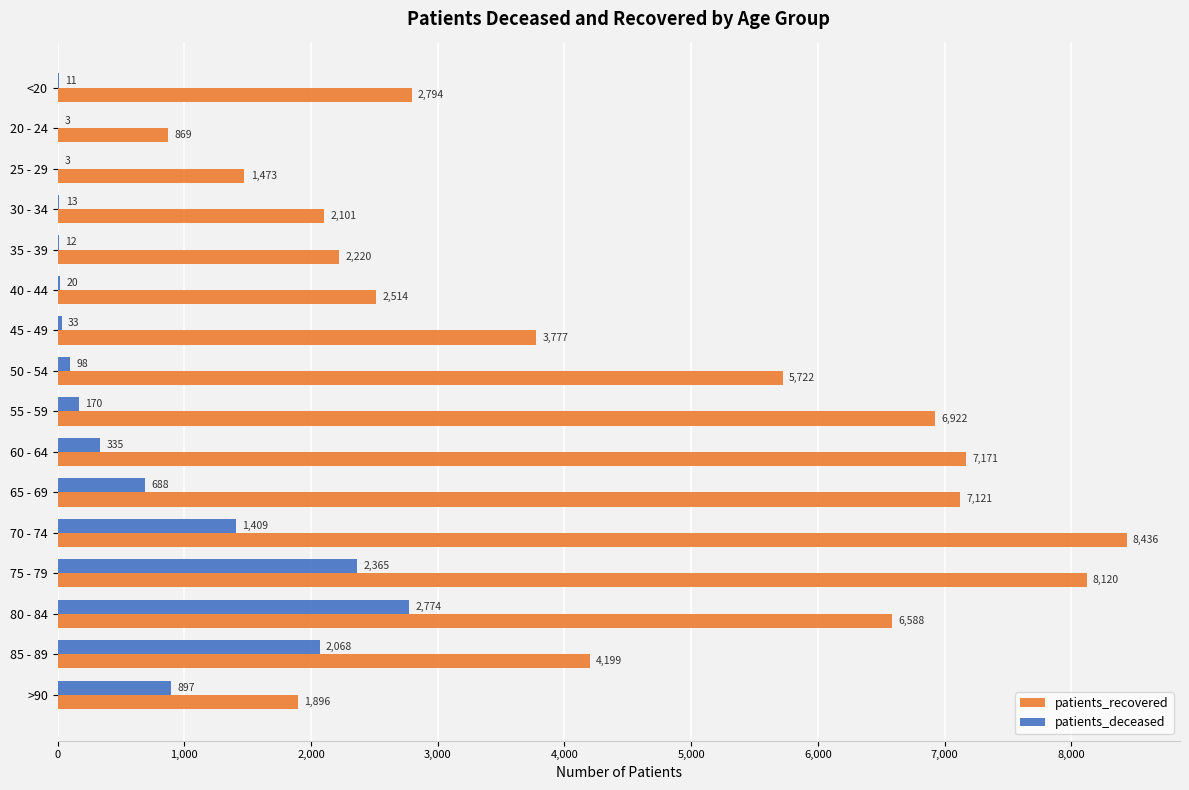

What is the approximate value of patients_deceased at 85 - 89, to the nearest 10?

2070